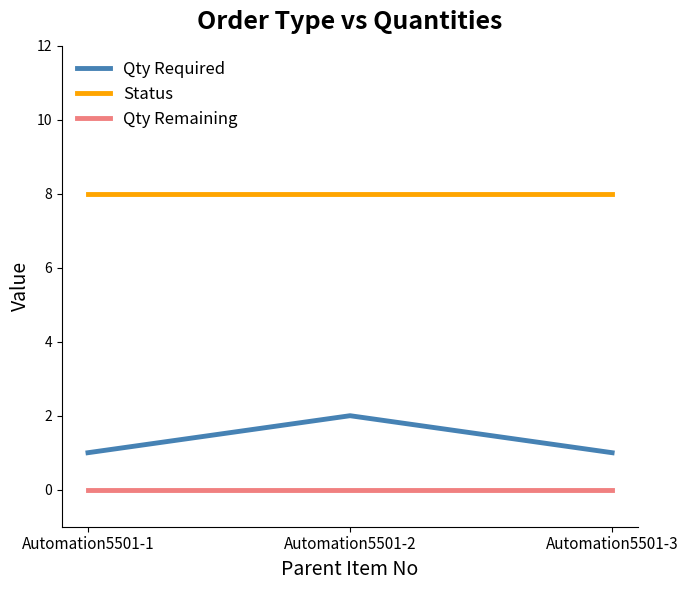

At which category is the sum across all series the highest?

Automation5501-2